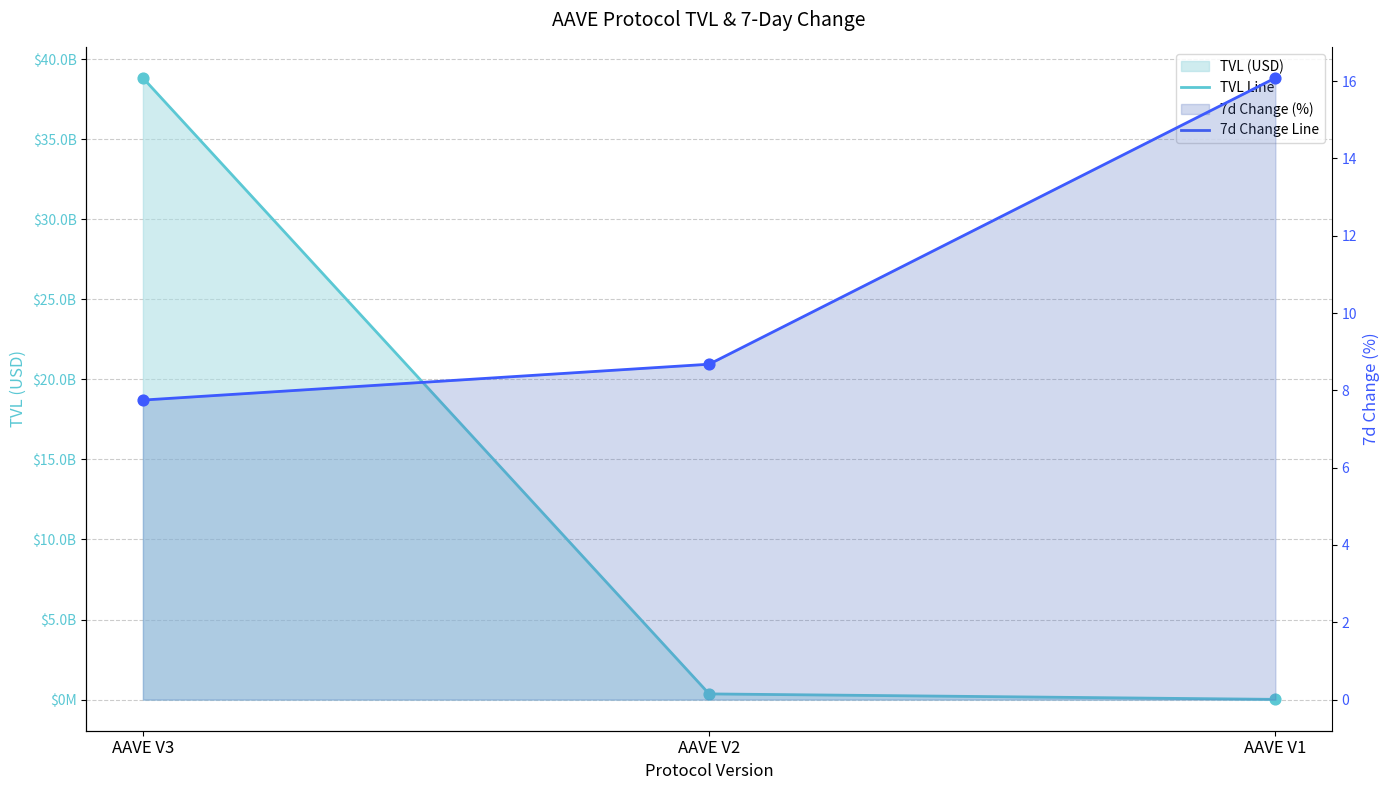

At how many categories does at least one series exceed 5782835266?

1